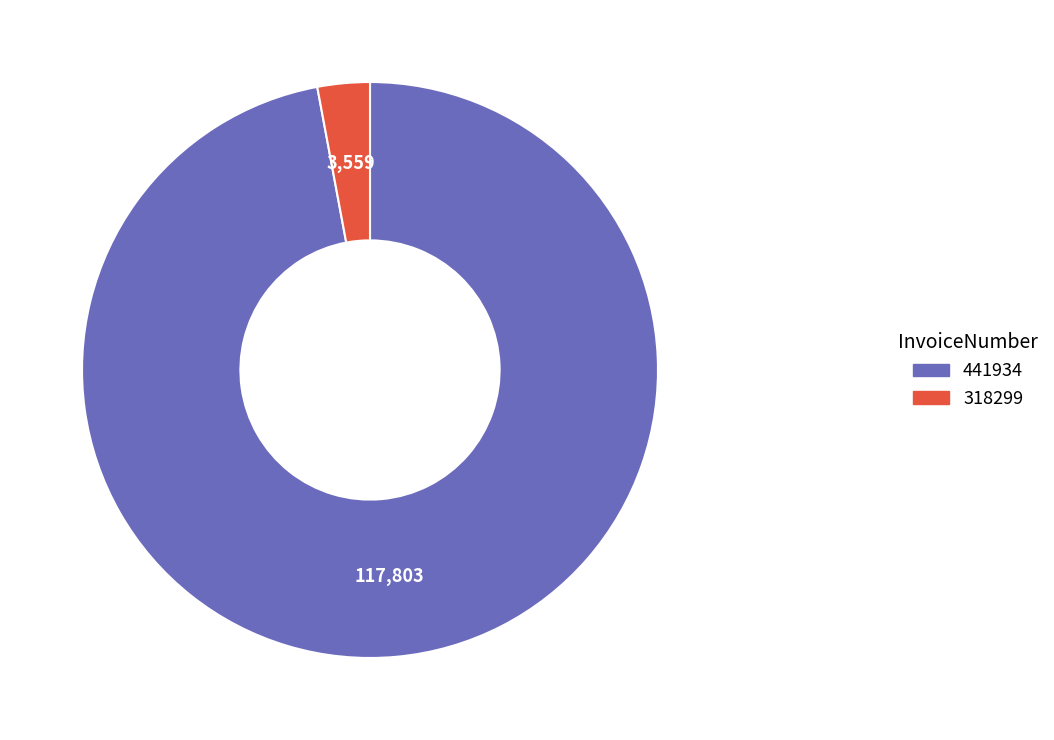

The 318299 slice represents 18% of the pie. True or false?

False